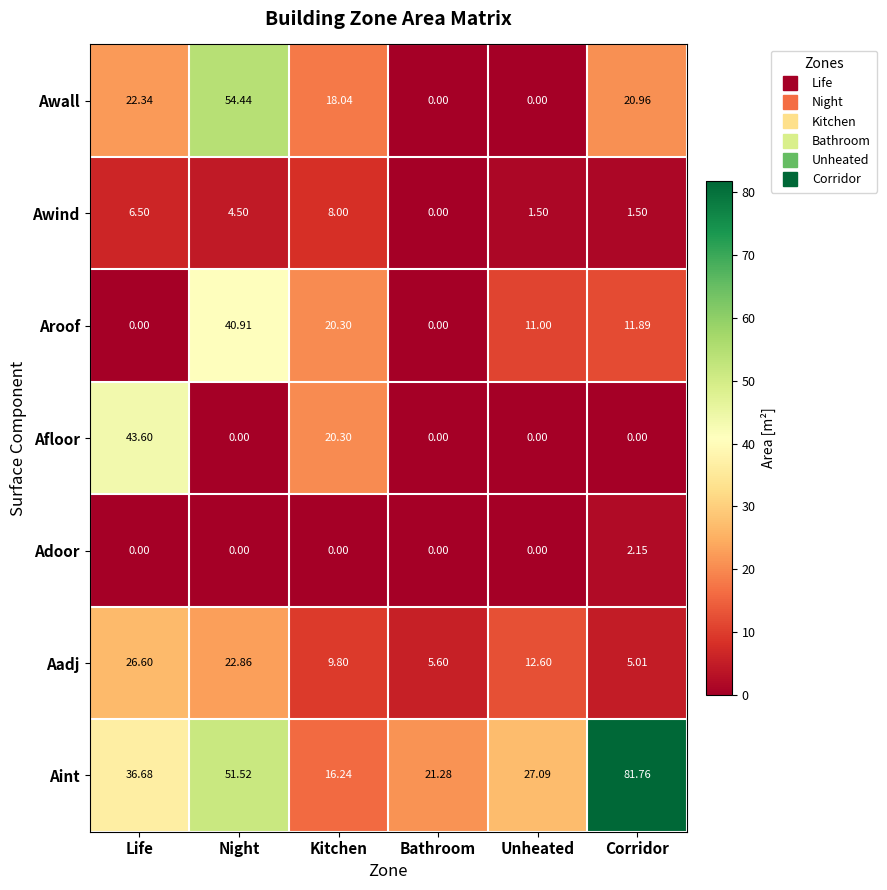

Rank the series by their maximum value, from lowest to highest.

Adoor, Awind, Aadj, Aroof, Afloor, Awall, Aint